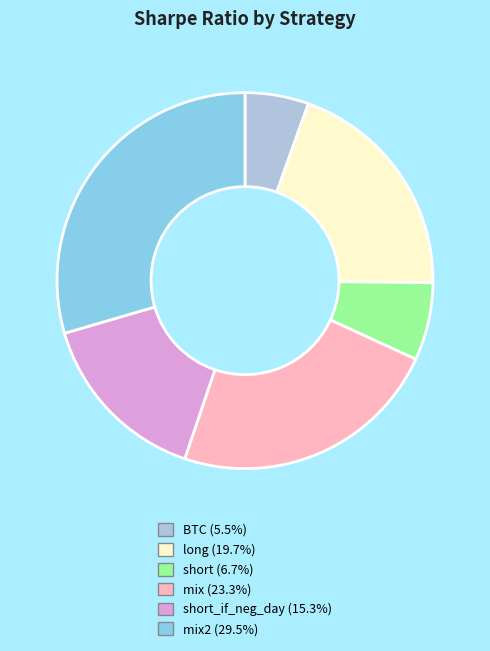

What is the ratio of the value at BTC (5.5%) to the value at long (19.7%)?

0.3